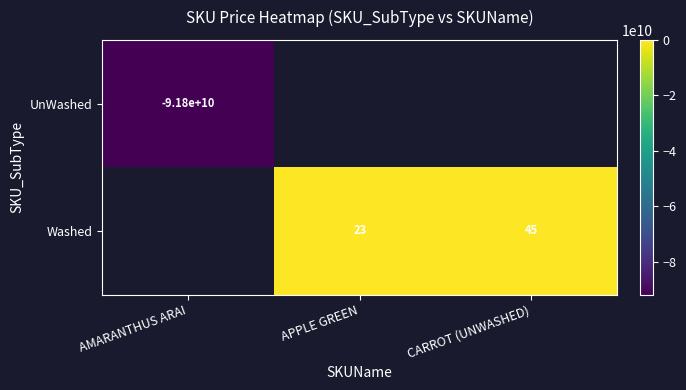

How many categories are shown in the chart?

3